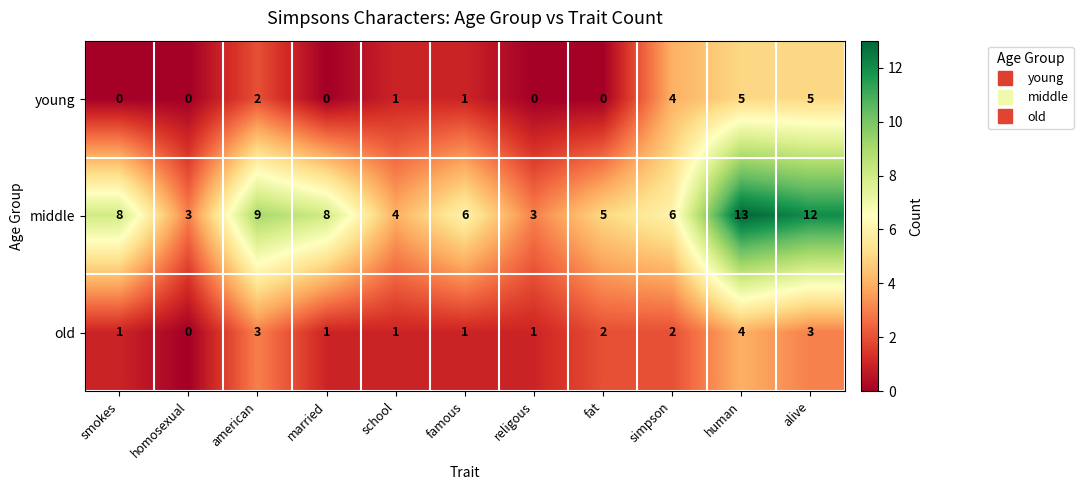

What is the difference between the highest and lowest values at famous?

5